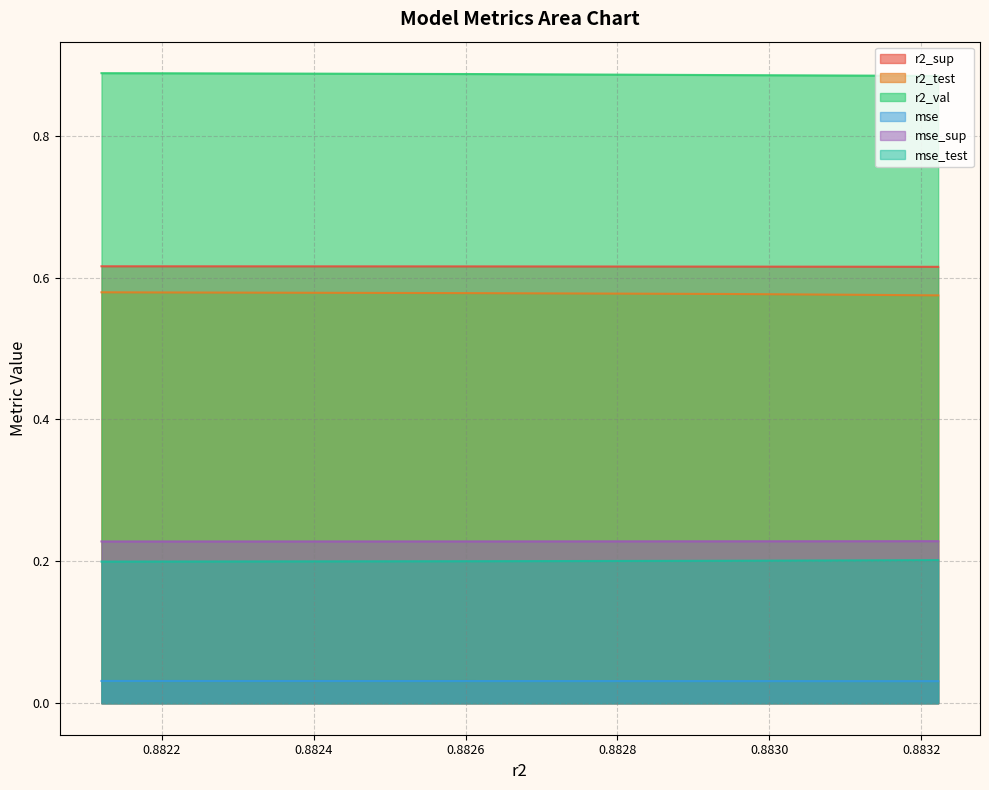

At which category is the sum across all series the highest?

0.8821208059827252